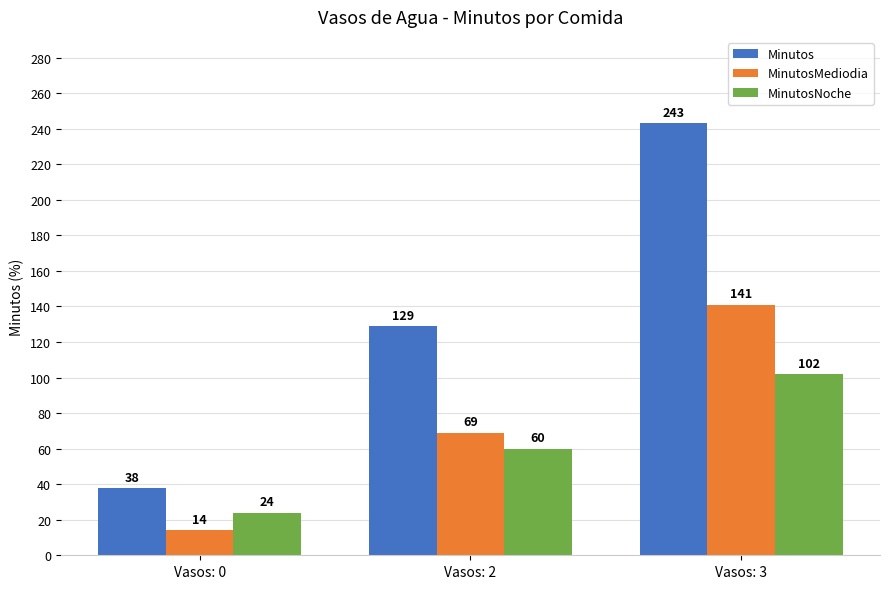

What is the sum of the MinutosMediodia values at Vasos: 2 and Vasos: 0?

83